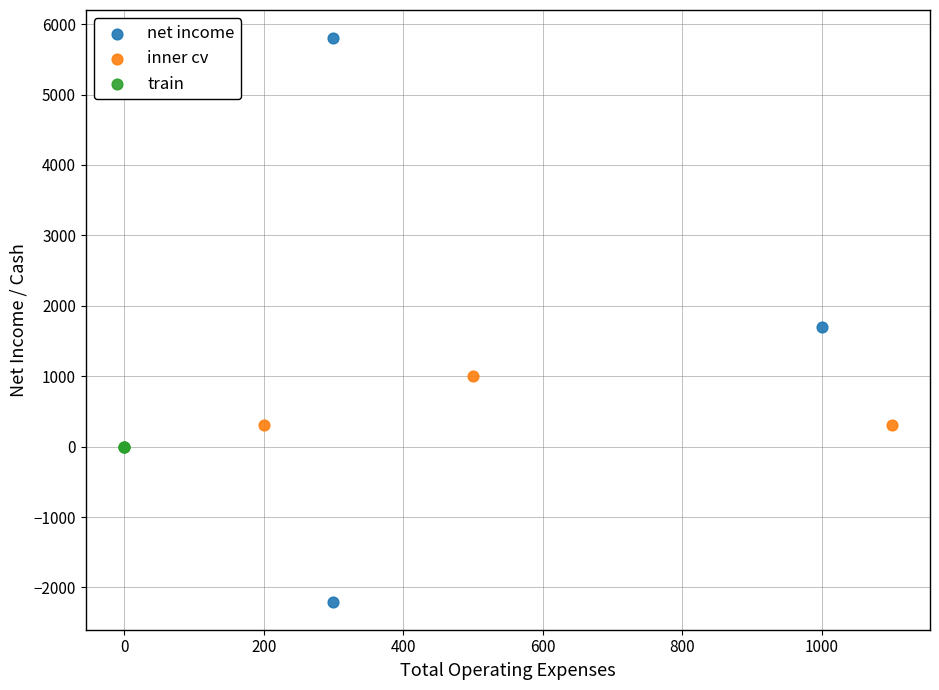

Which series reaches the minimum Y coordinate?

net income